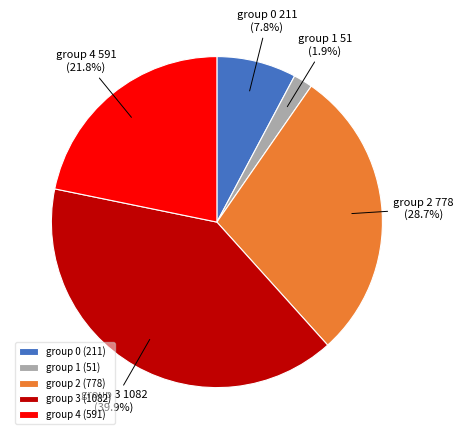

Does group 3 account for over 50% of the chart?

No